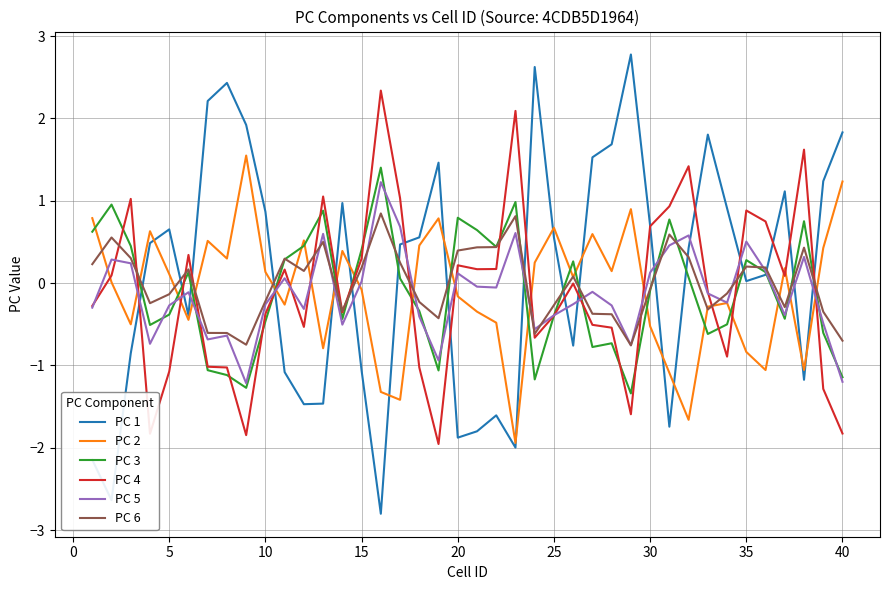

After their last crossing, which series has the higher values: PC 4 or PC 6?

PC 6